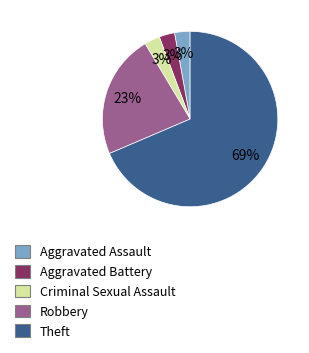

What percentage is the Robbery slice, to the nearest percent?

23%